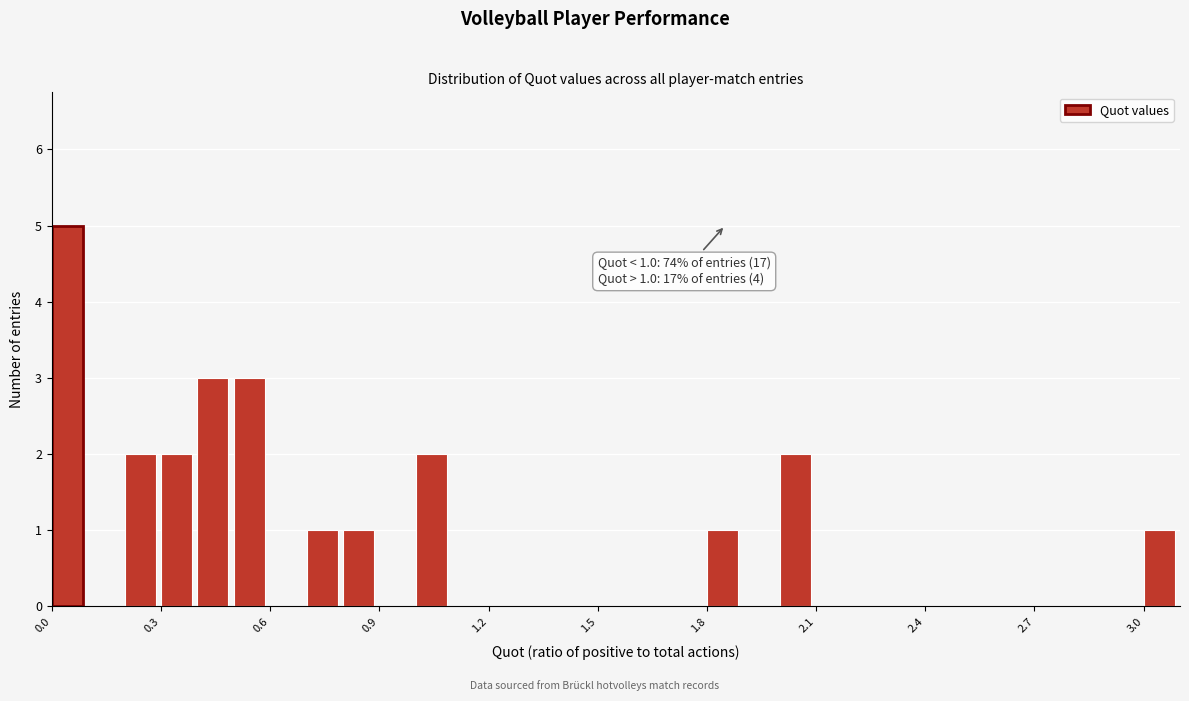

Read against the x-axis, roughly where is the centre of the tallest bar?

0.05